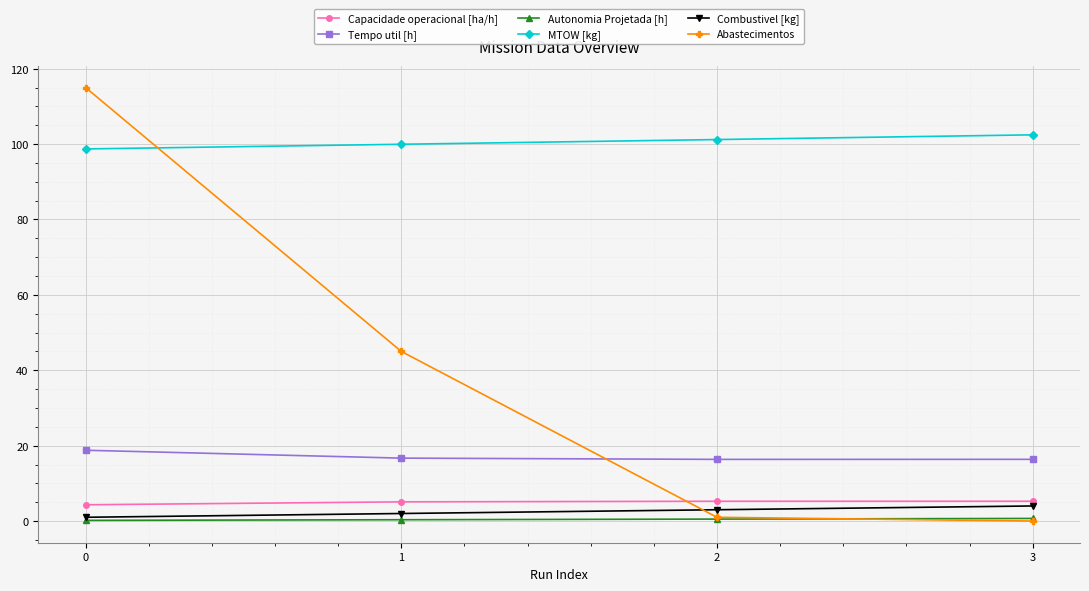

Is it true that Autonomia Projetada [h] equals 0.7 at 3?

True